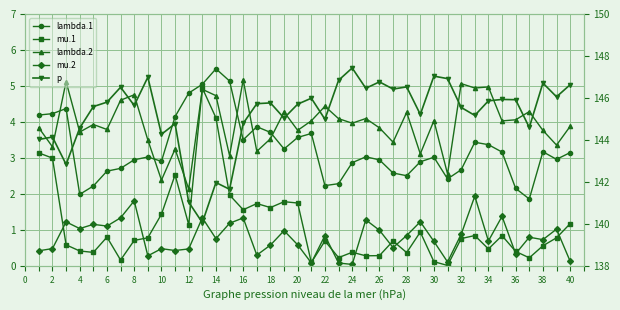

How many interior local valleys does the lambda.1 series have?

9